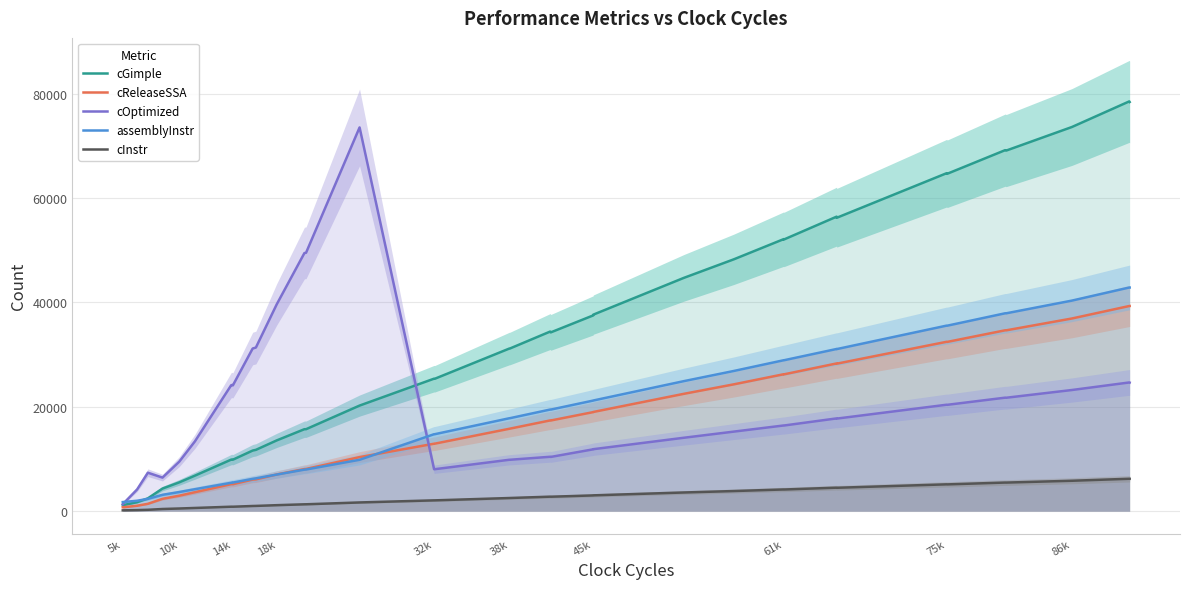

What is the value of the cOptimized point at the 33rd from the left?

20400